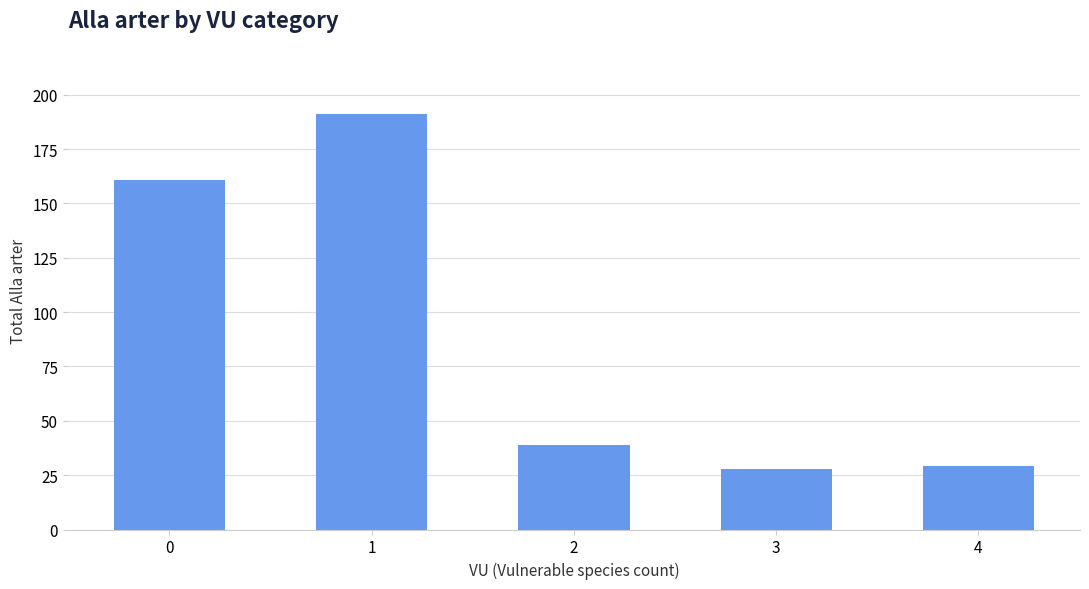

What is the sum of all values?

448